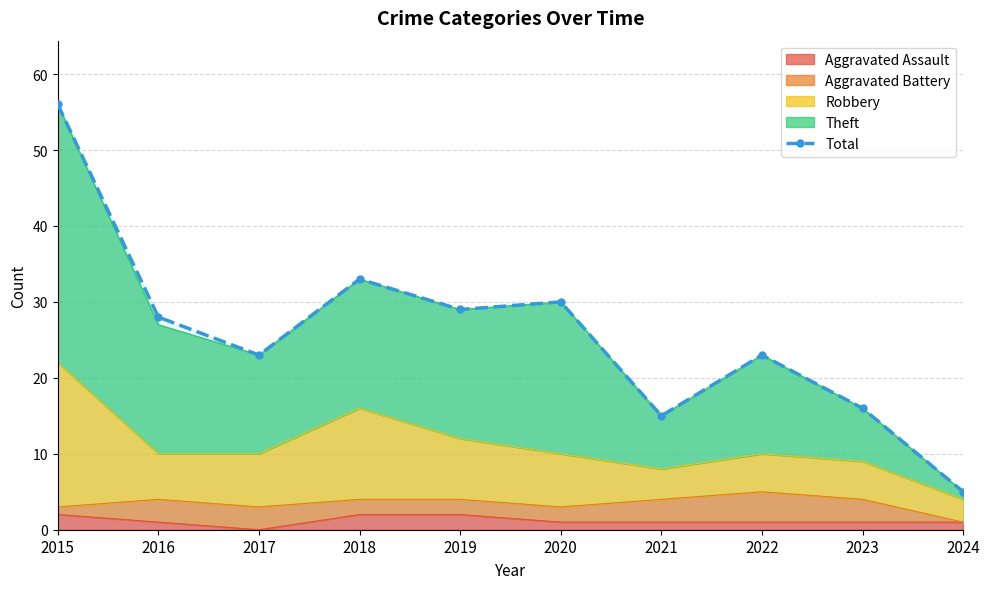

How many data points are less than 28?

5